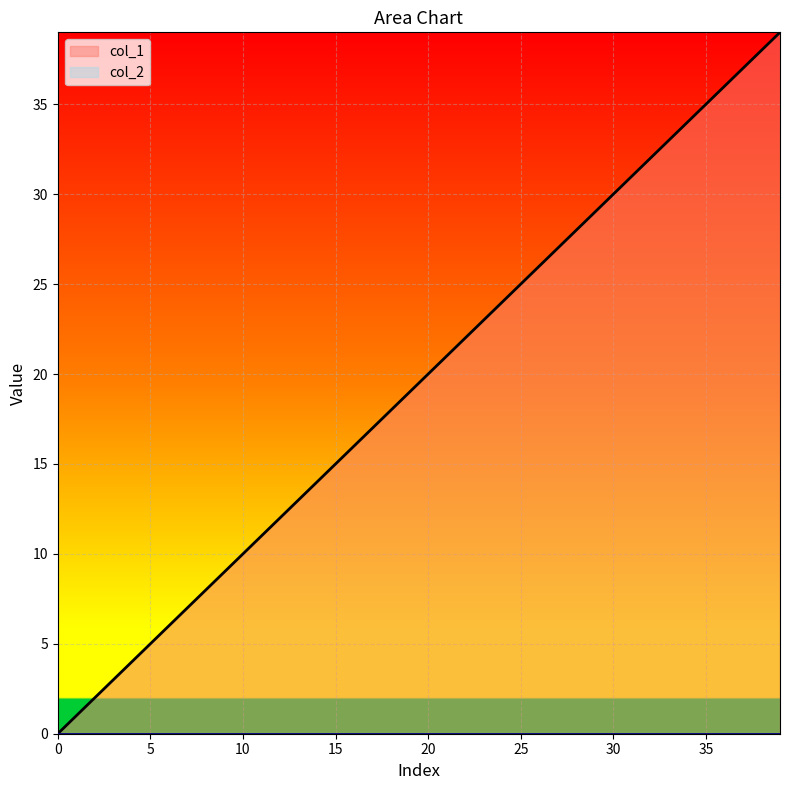

Where is the data nearest to the value 19?

19